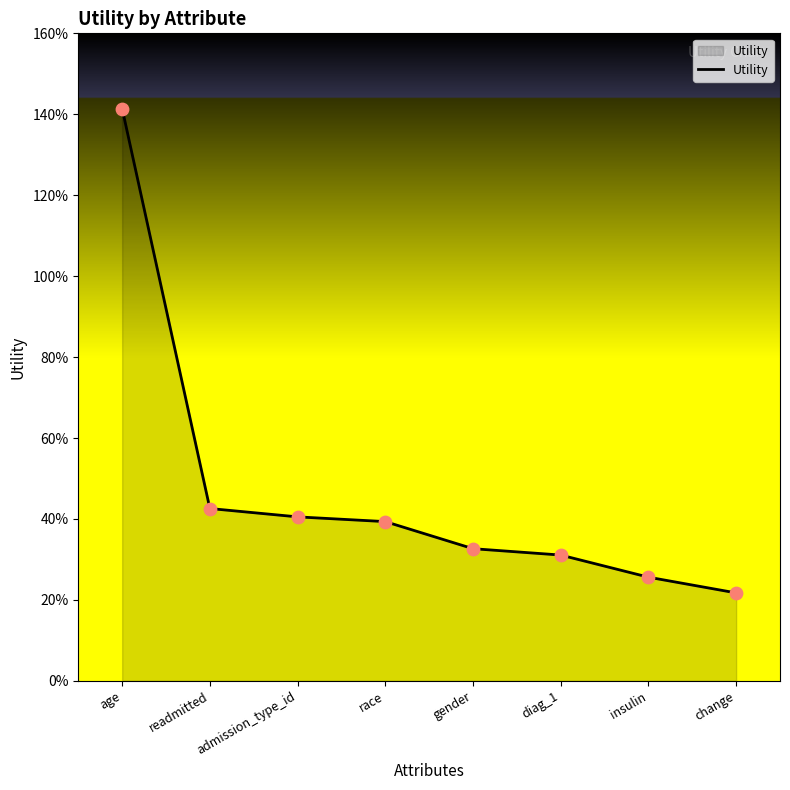

What is the change in value from admission_type_id to diag_1?

-0.1